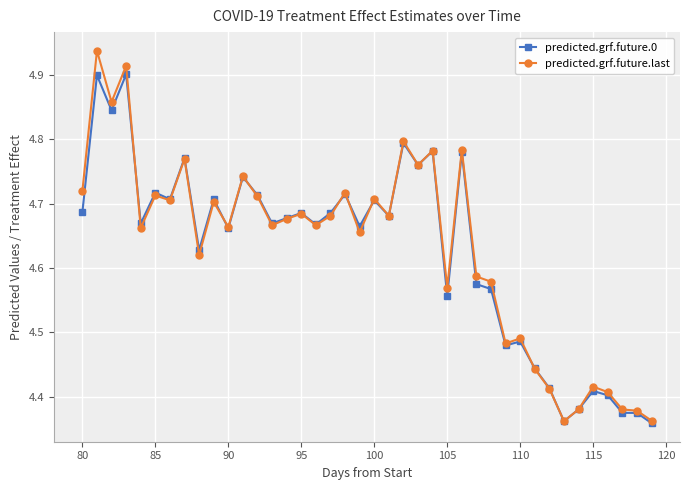

How many series are shown in this chart?

2